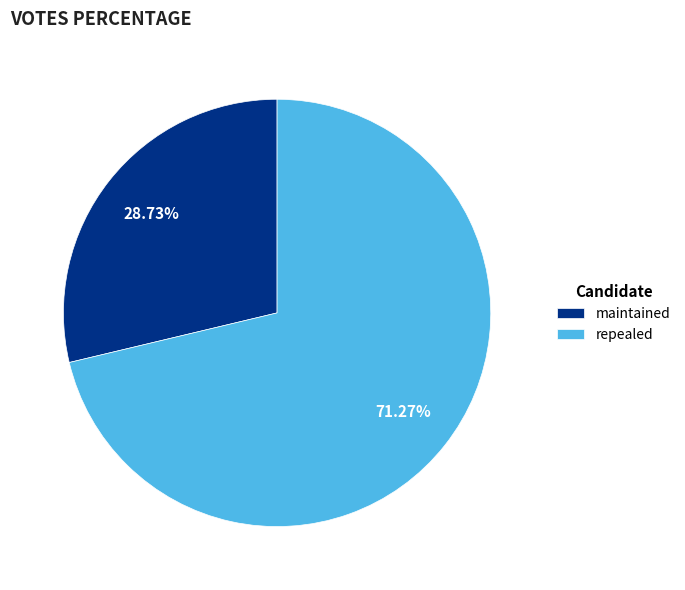

What is the ratio of the value at maintained to the value at repealed?

0.4